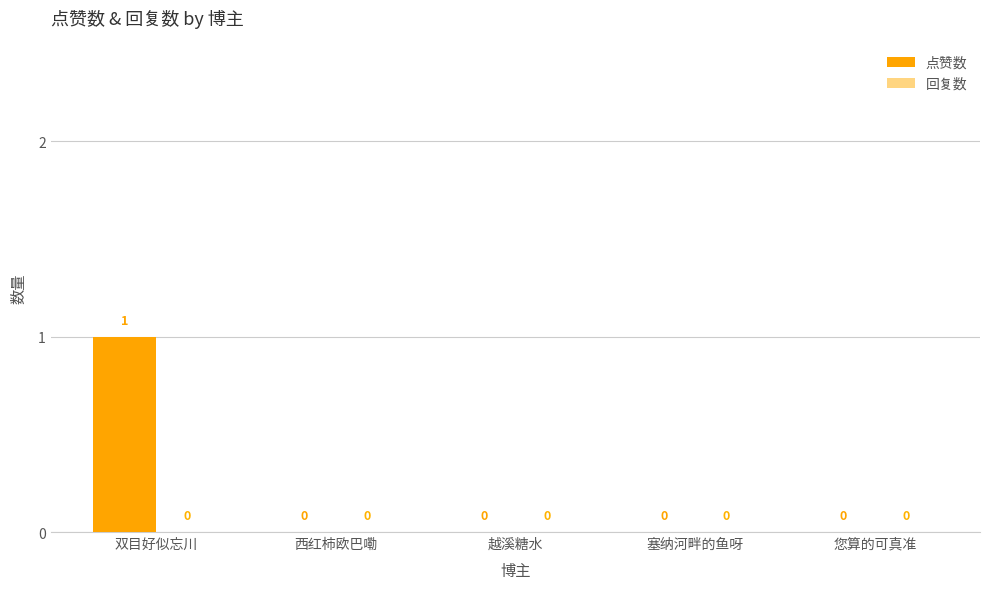

How many values are between 0 and 1?

5